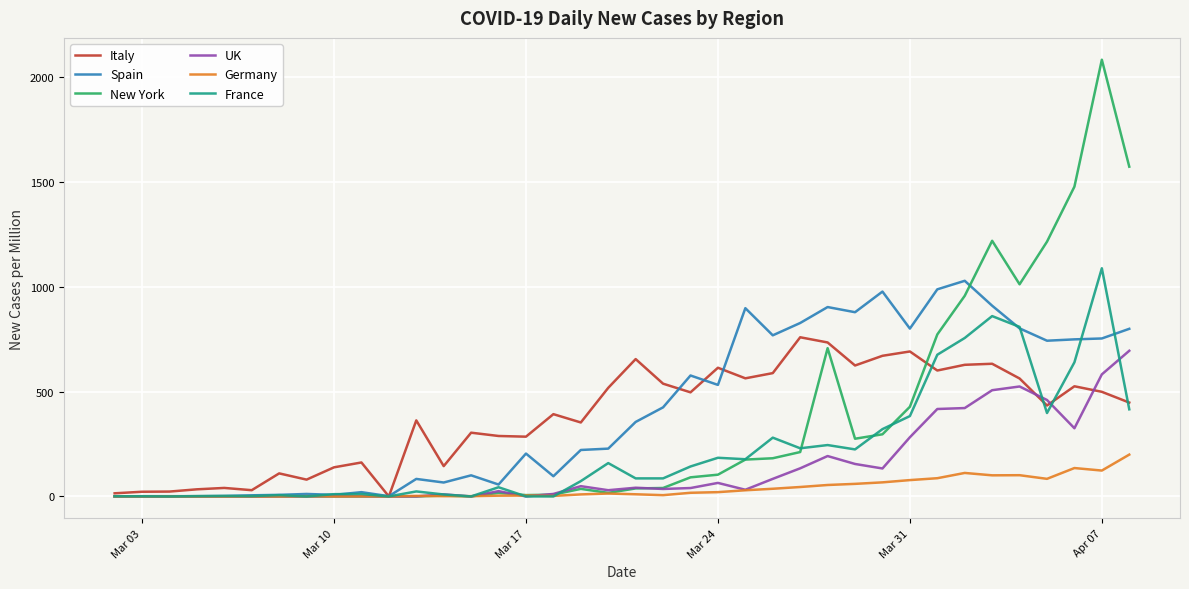

What is the maximum value shown in the chart?

2082.3